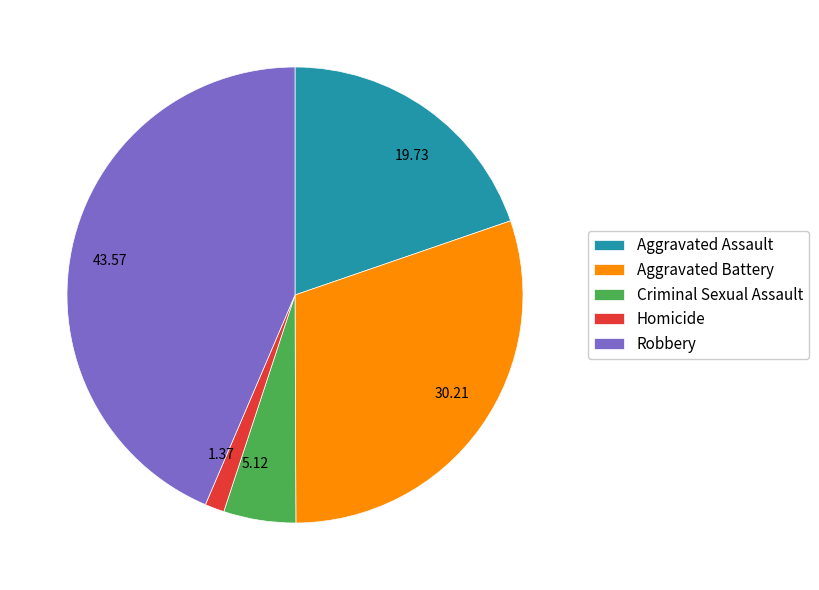

Do Aggravated Battery and Homicide together represent more than half of the pie?

No